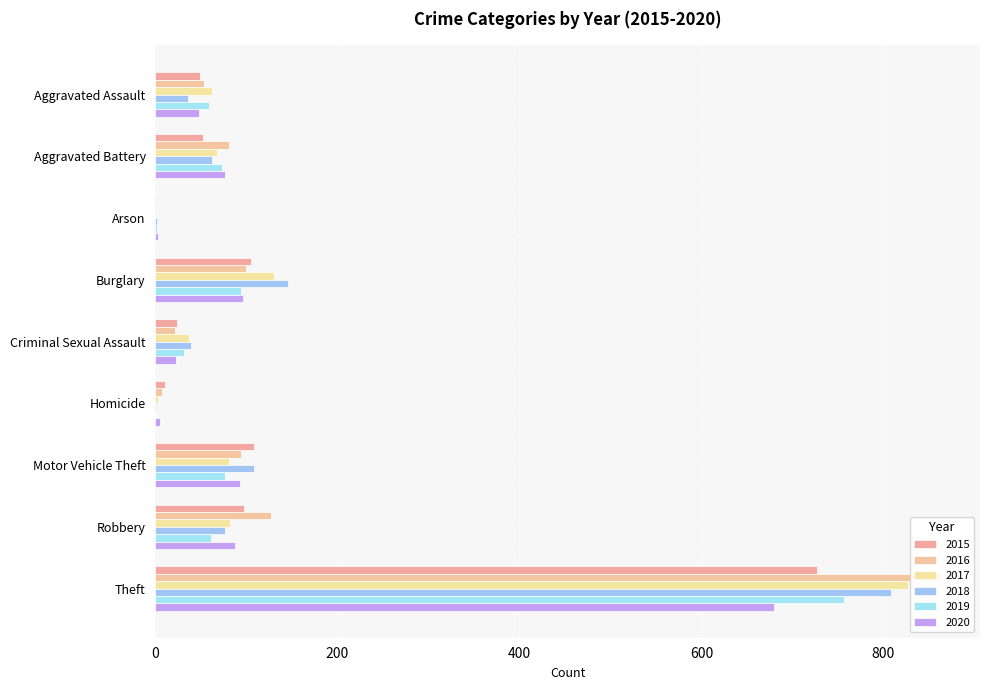

List the labels in order of 2019 value, largest first.

Theft, Burglary, Motor Vehicle Theft, Aggravated Battery, Robbery, Aggravated Assault, Criminal Sexual Assault, Arson, Homicide